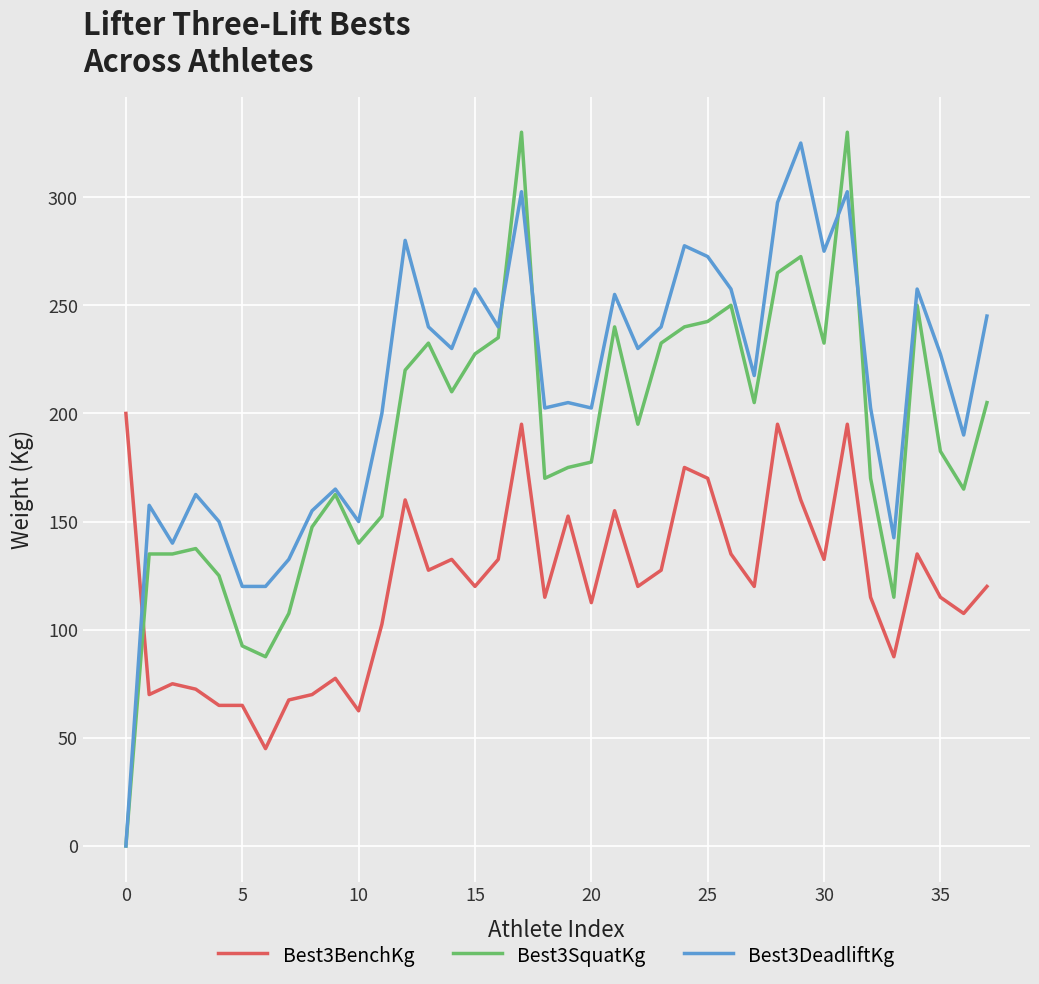

Rank the series by their average value, from highest to lowest.

Best3DeadliftKg, Best3SquatKg, Best3BenchKg